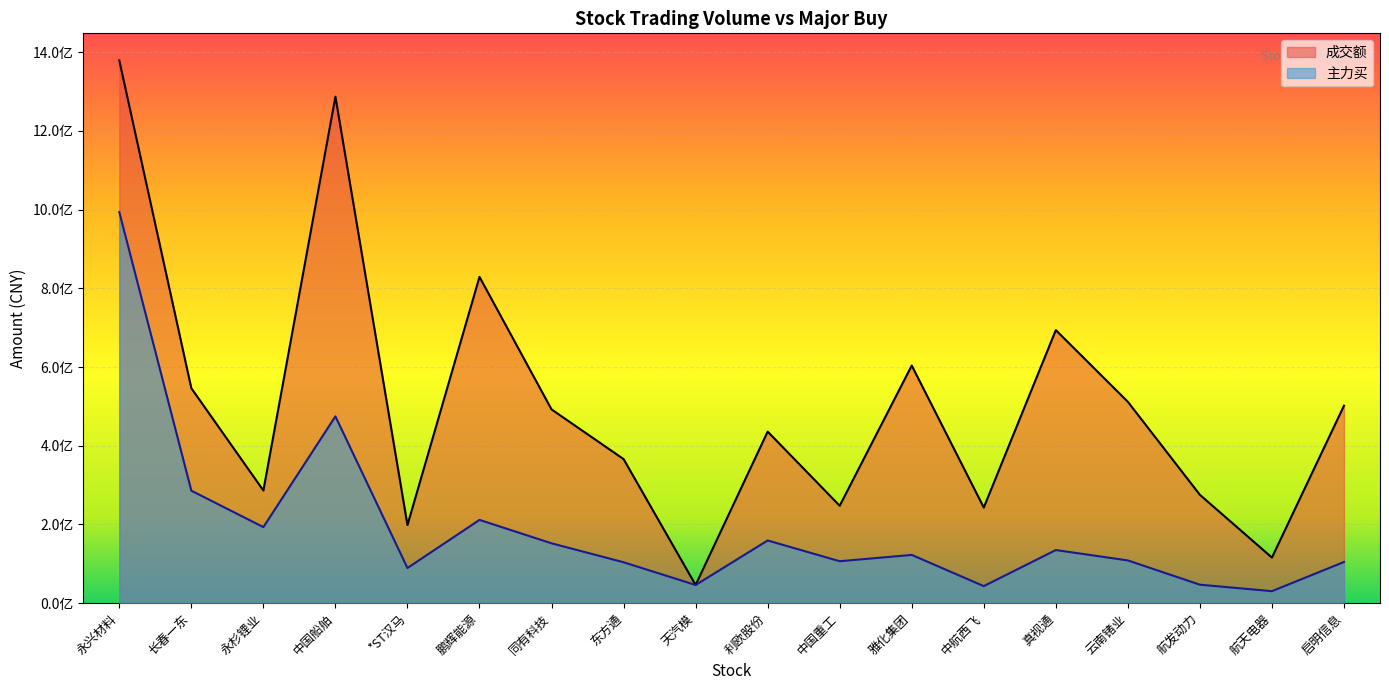

Rank the series by their maximum value, from lowest to highest.

主力买, 成交额